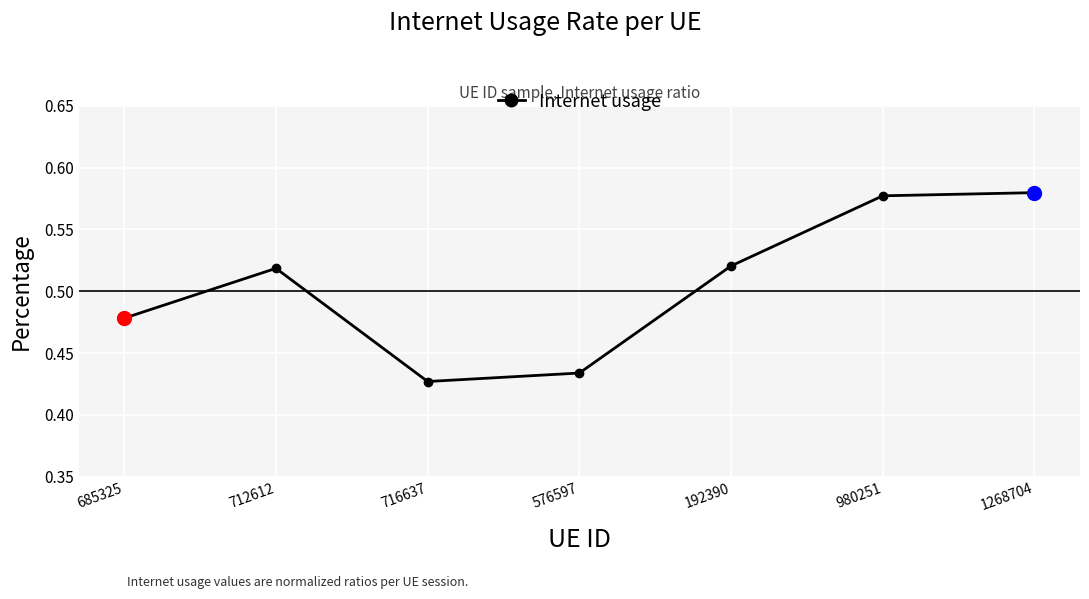

True or false: the data has more than 2 interior local peaks.

False